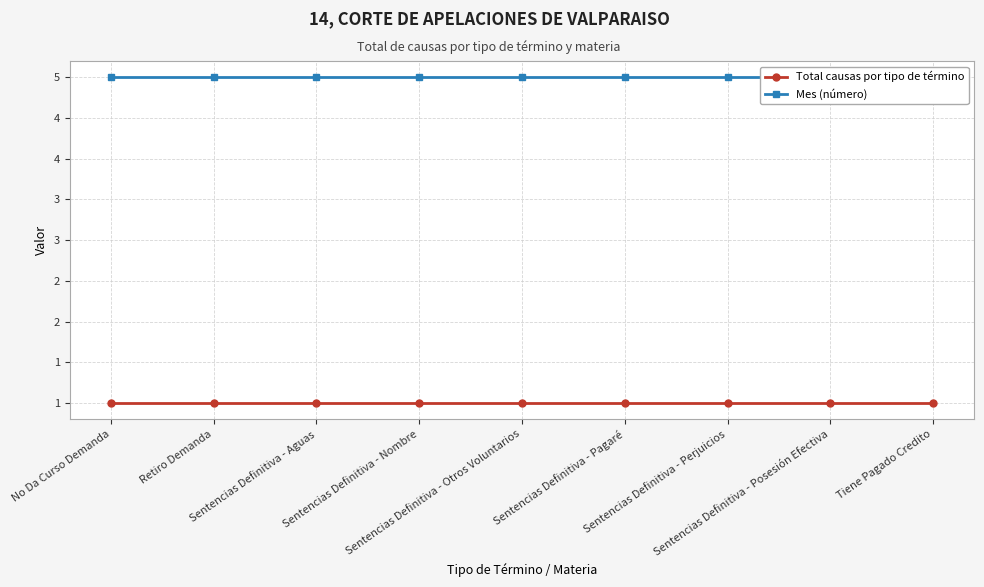

What value does the Mes (número) series have at No Da Curso Demanda?

5